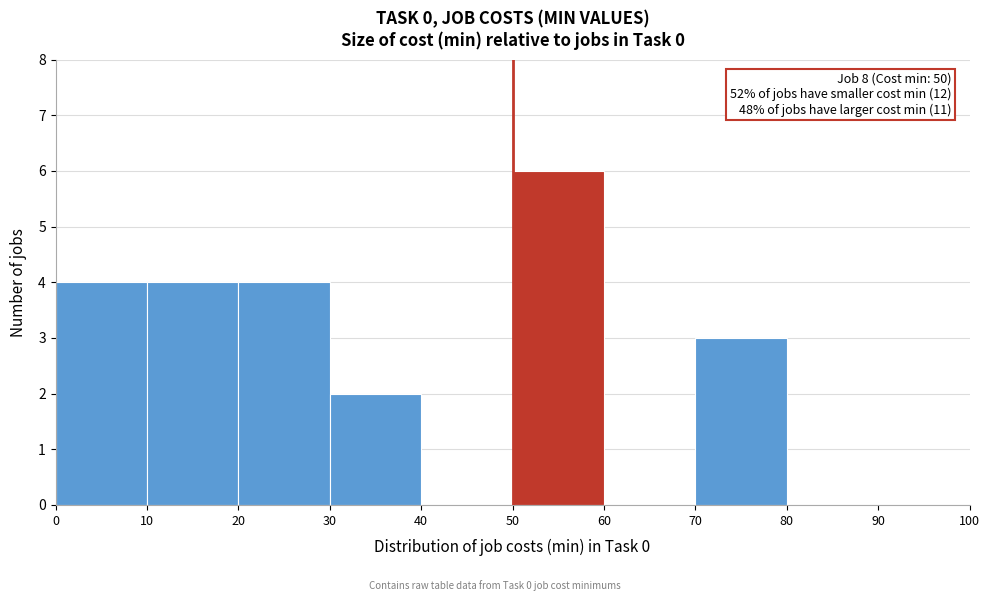

Which range on the x-axis has the tallest bar?

50 to 60